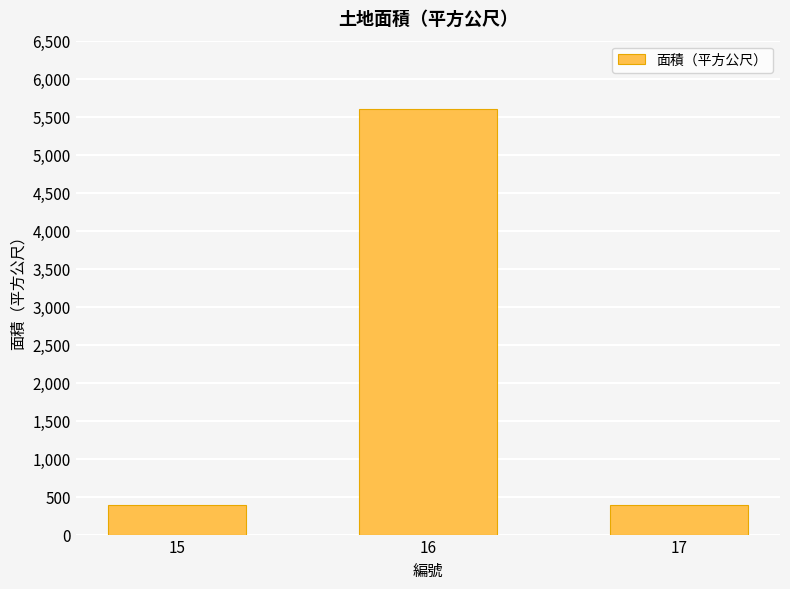

What is the value of the 2nd bar from the left?

5594.9